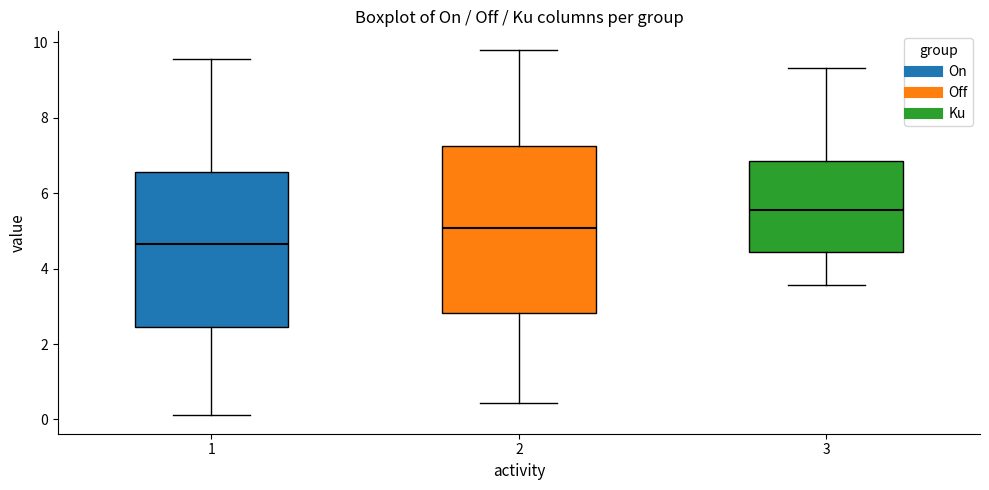

Where is the lower edge of the box at x = 1 on the y-axis? The values are not printed on the chart, so give them approximately, as read against the axis.

2.4